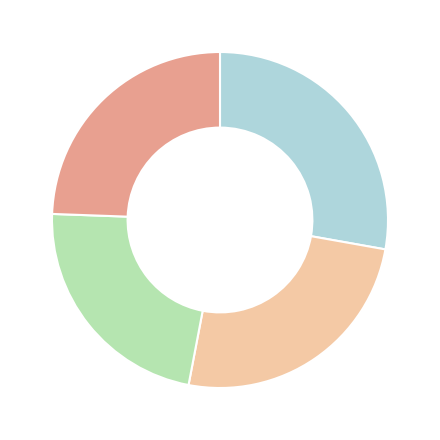

Is there a majority slice in this chart?

No